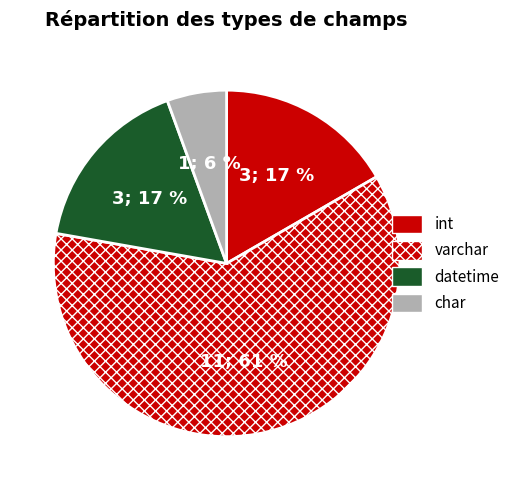

Is there any slice that represents more than half of the pie?

Yes